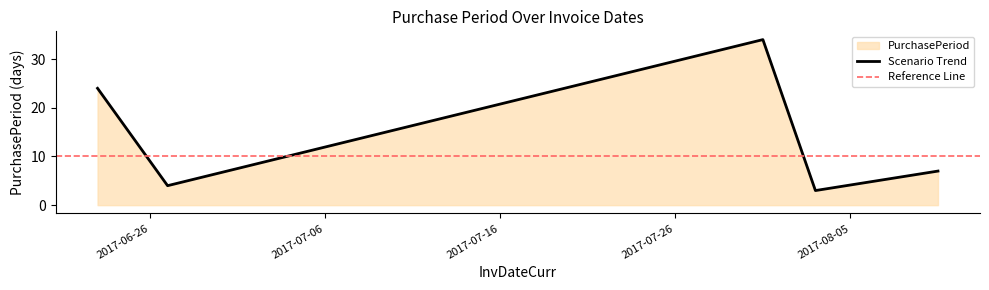

What is the label of the 2nd point from the right?

2017-08-03